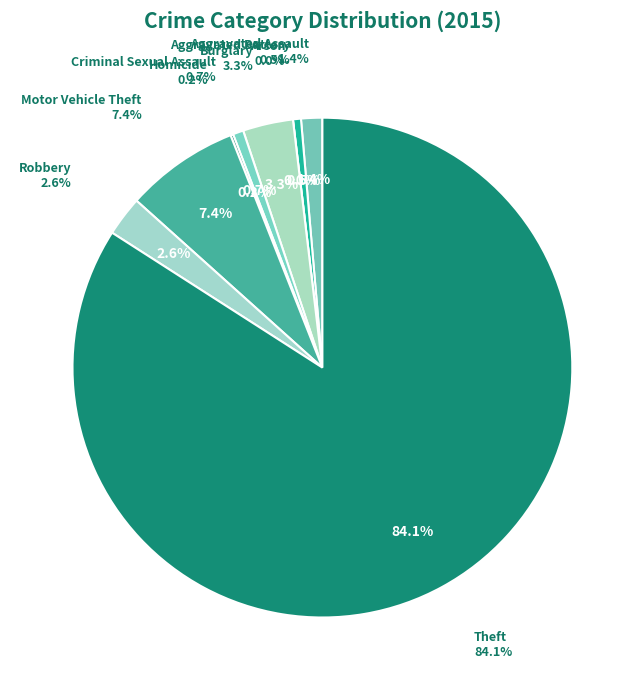

Is the sum of Burglary and Theft greater than half?

Yes